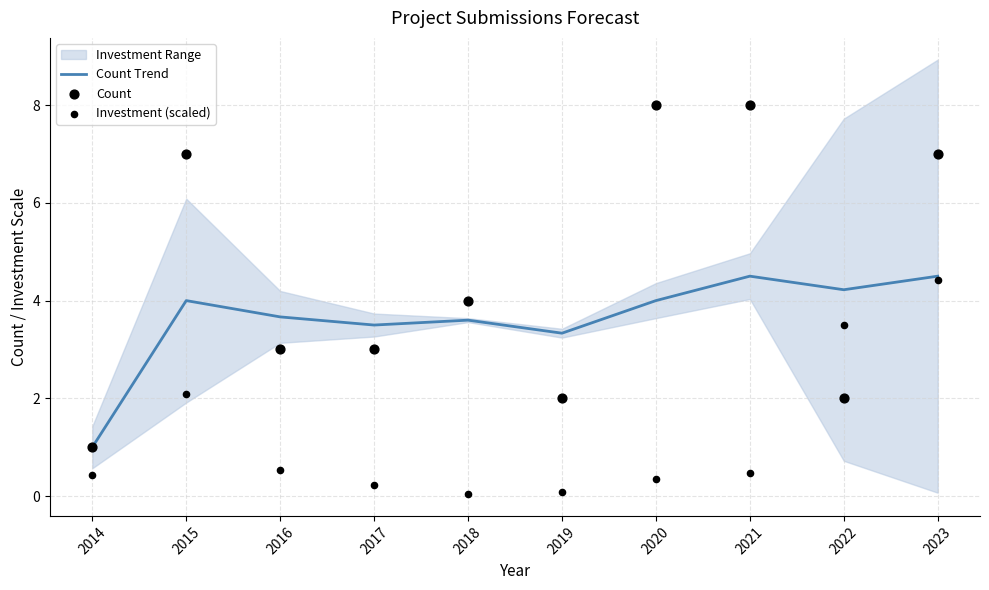

Which series has the largest total across all categories?

Count